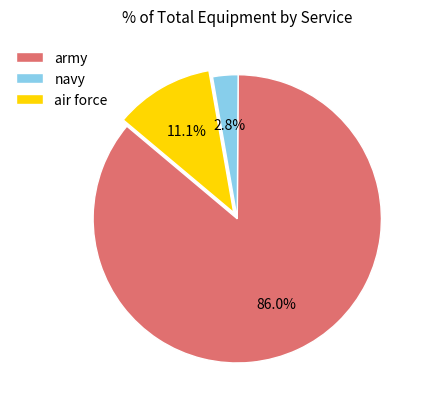

What percentage is NOT represented by air force?

88.9%